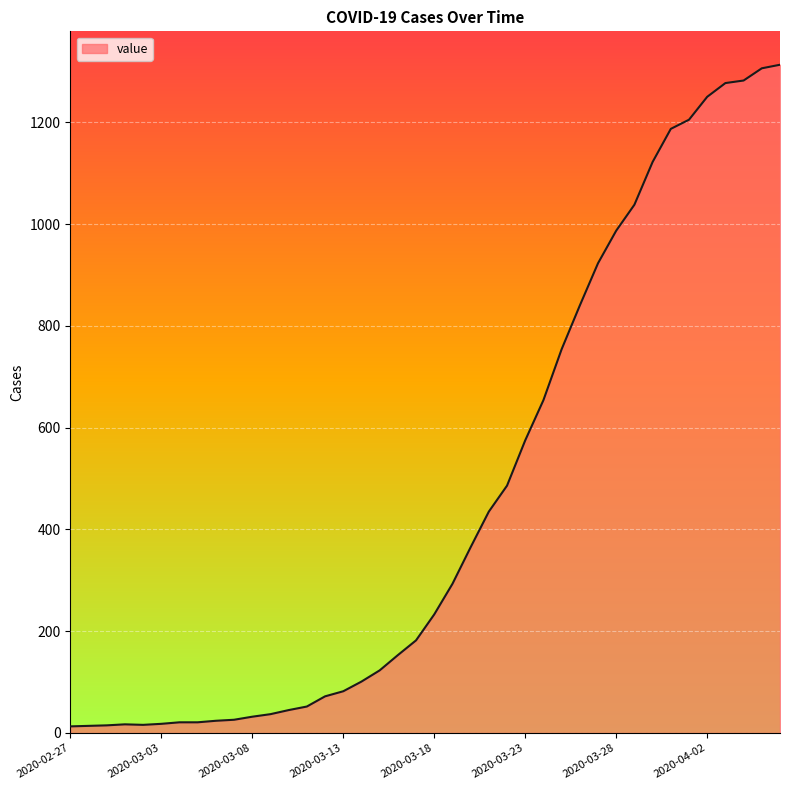

What is the difference between the maximum and minimum values?

1300